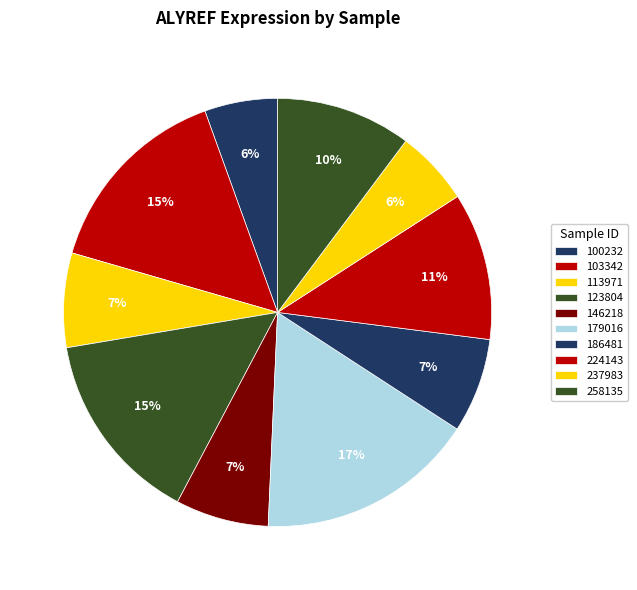

To the nearest percent, what is the average slice percentage?

10%